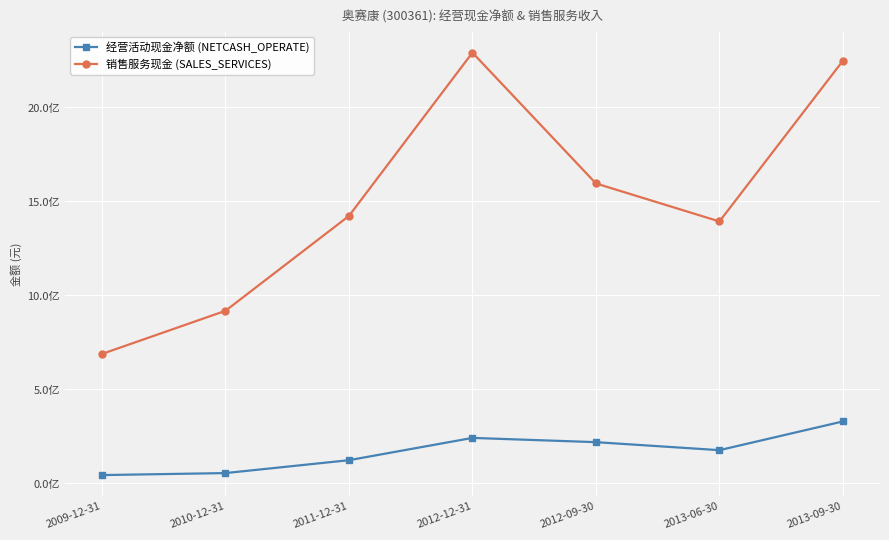

Between 2011-12-31 and 2013-06-30, which series saw the biggest shift?

经营活动现金净额 (NETCASH_OPERATE)